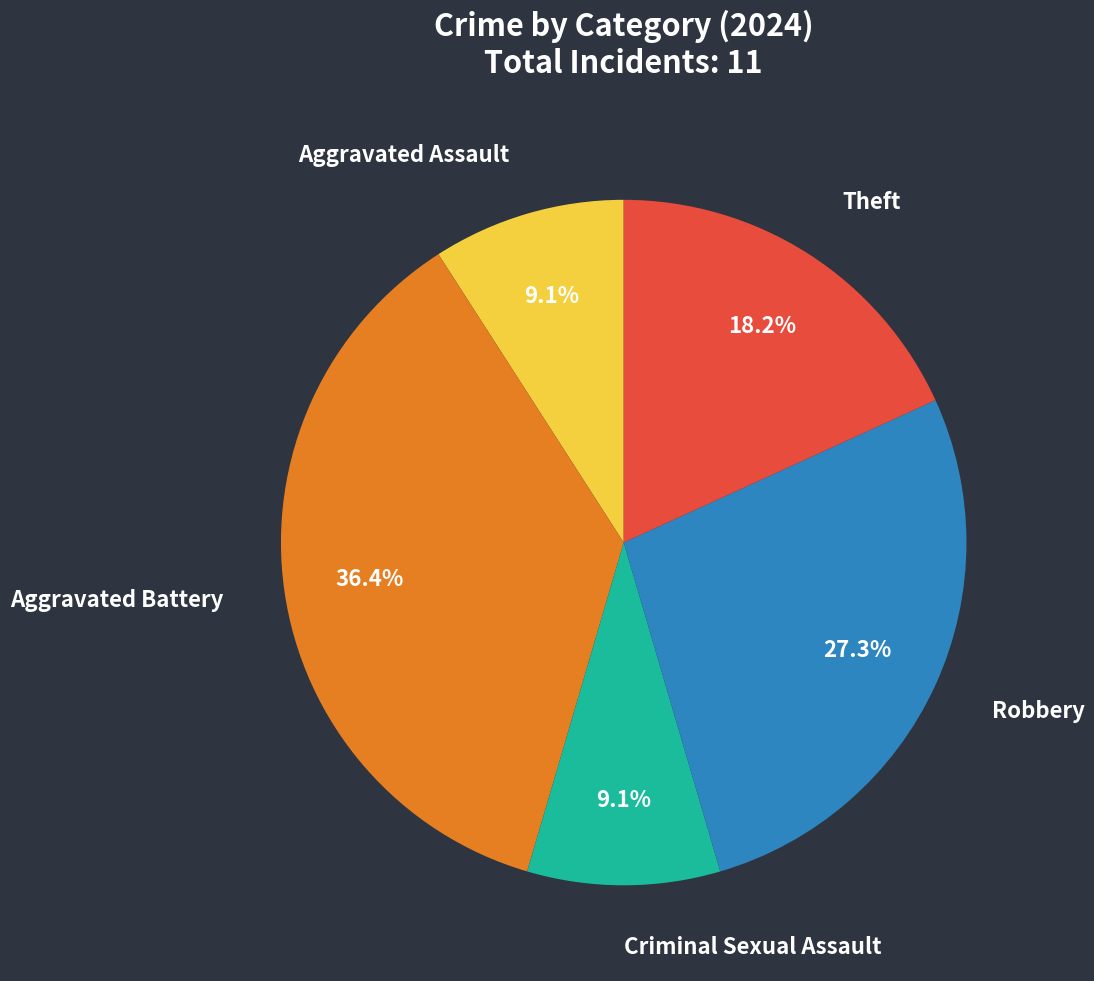

To the nearest percent, what is the difference between the Criminal Sexual Assault and Robbery slice percentages?

18%